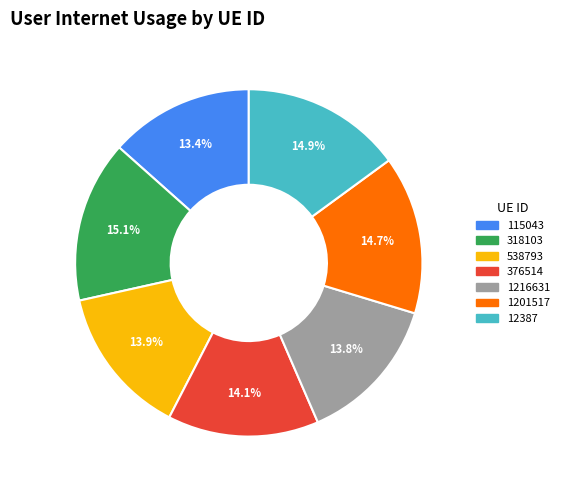

Between 1216631 and 318103, which is larger?

318103